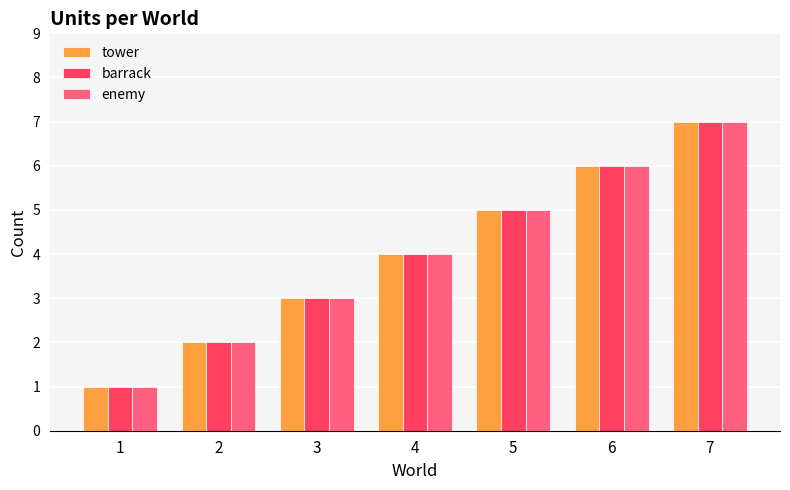

Where is enemy nearest to the value 4?

4